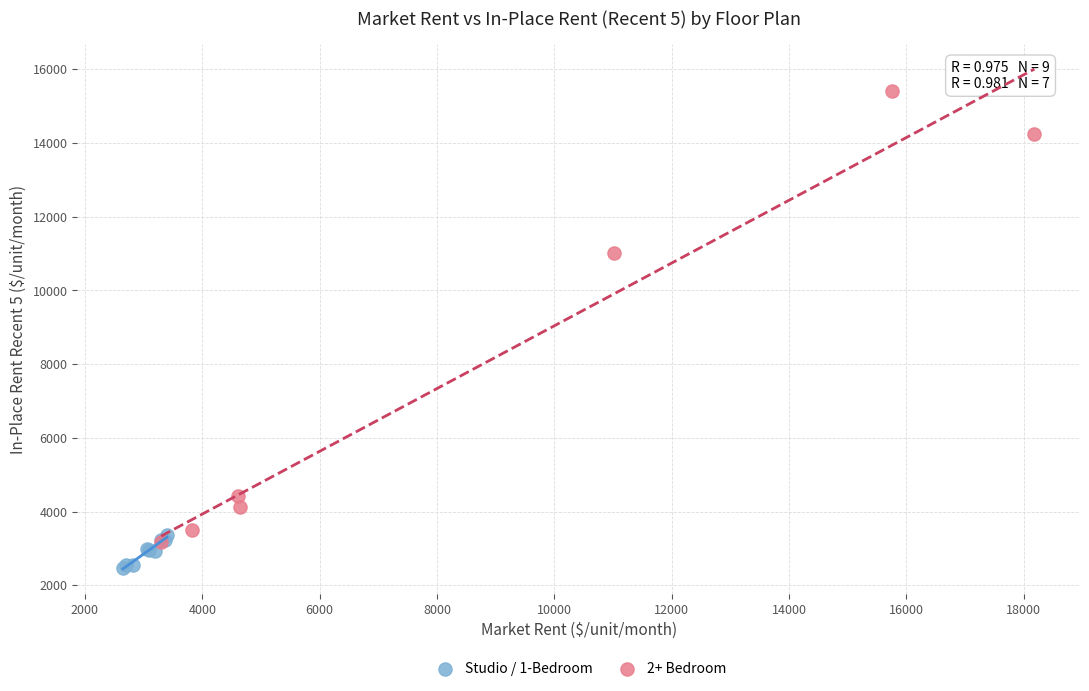

Which series reaches the minimum Y coordinate?

Studio / 1-Bedroom